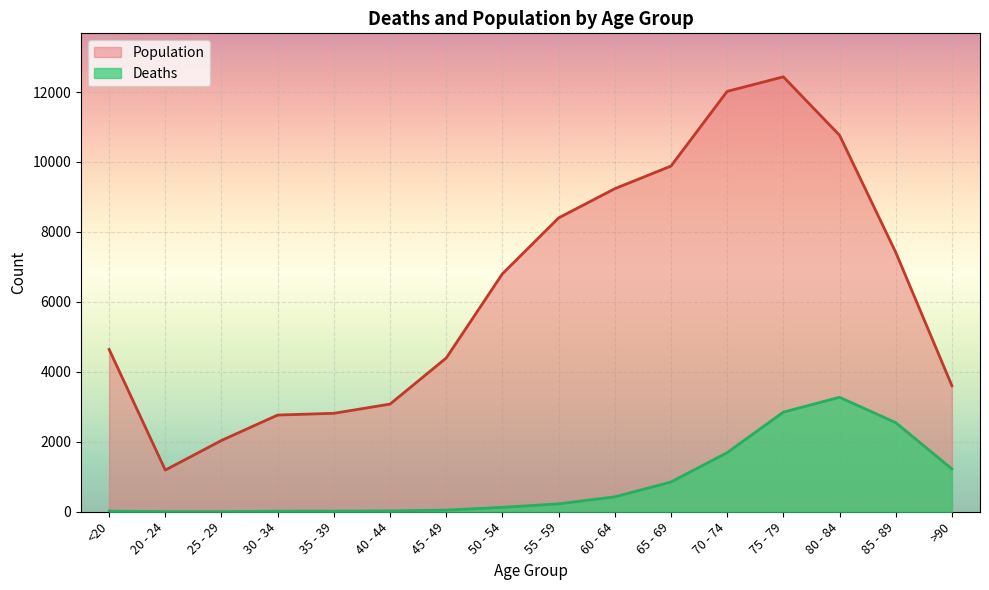

What are all the series names shown in the legend?

Population, Deaths